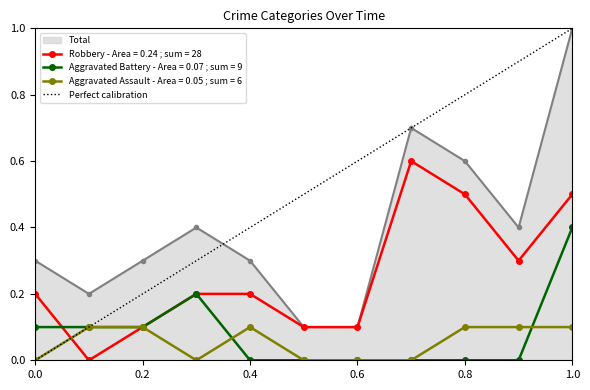

Is the value of Robbery - Area = 0.24 ; sum = 28 at 0.6 greater than the value of Total at 0.4?

No